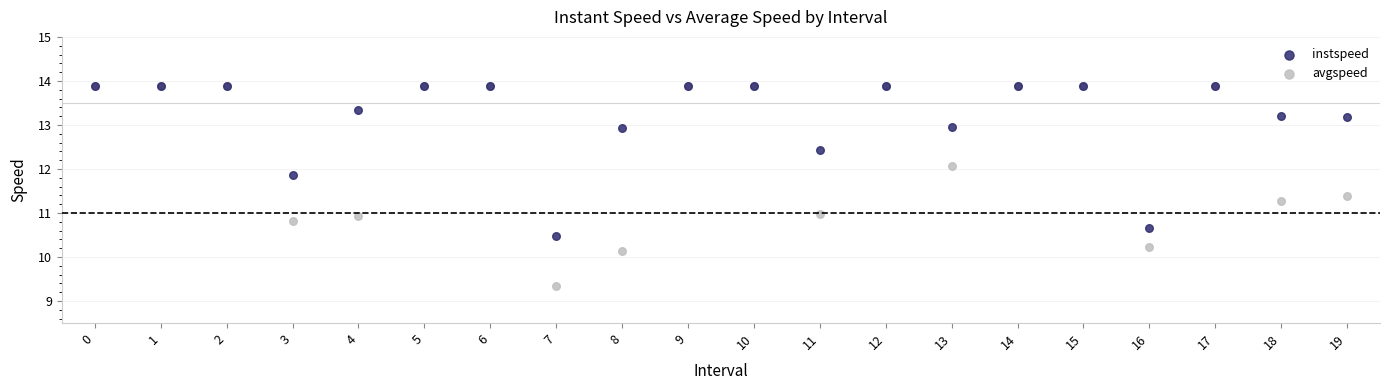

What are all the series names shown in the legend?

instspeed, avgspeed